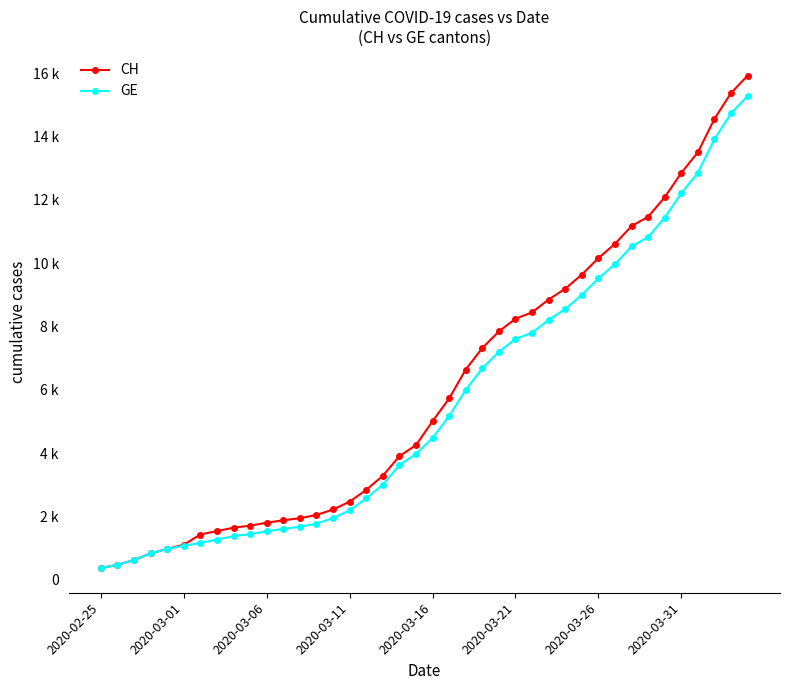

Is this an area chart (filled region under the line)?

No